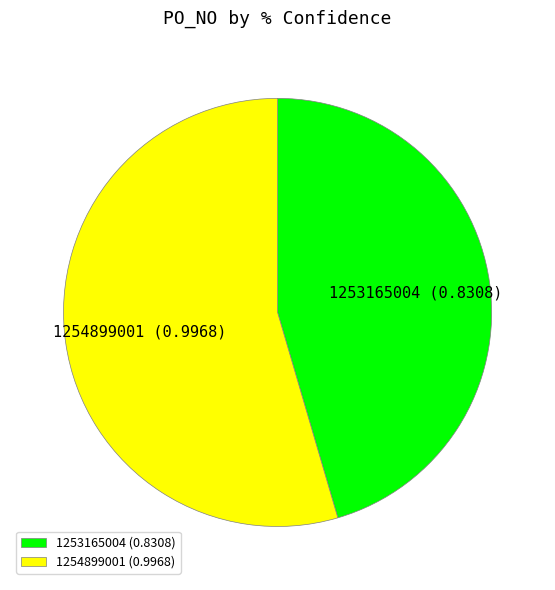

Which has a higher value, 1253165004 or 1254899001?

1254899001